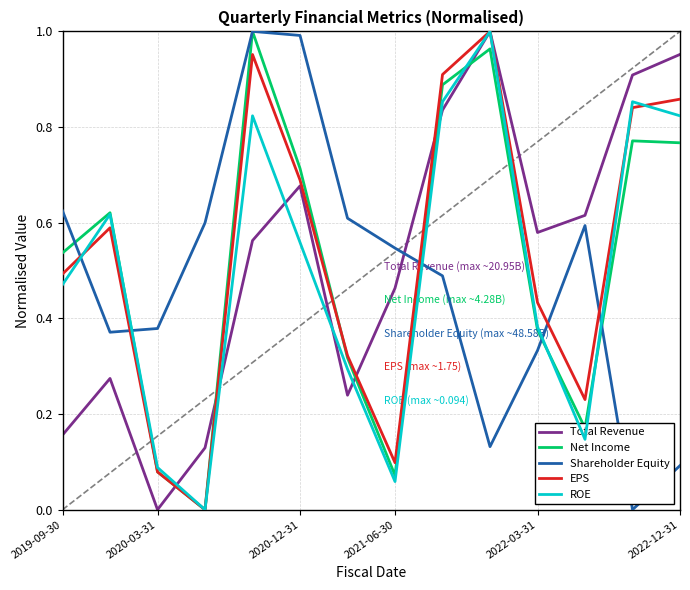

Count the number of categories in the chart.

14